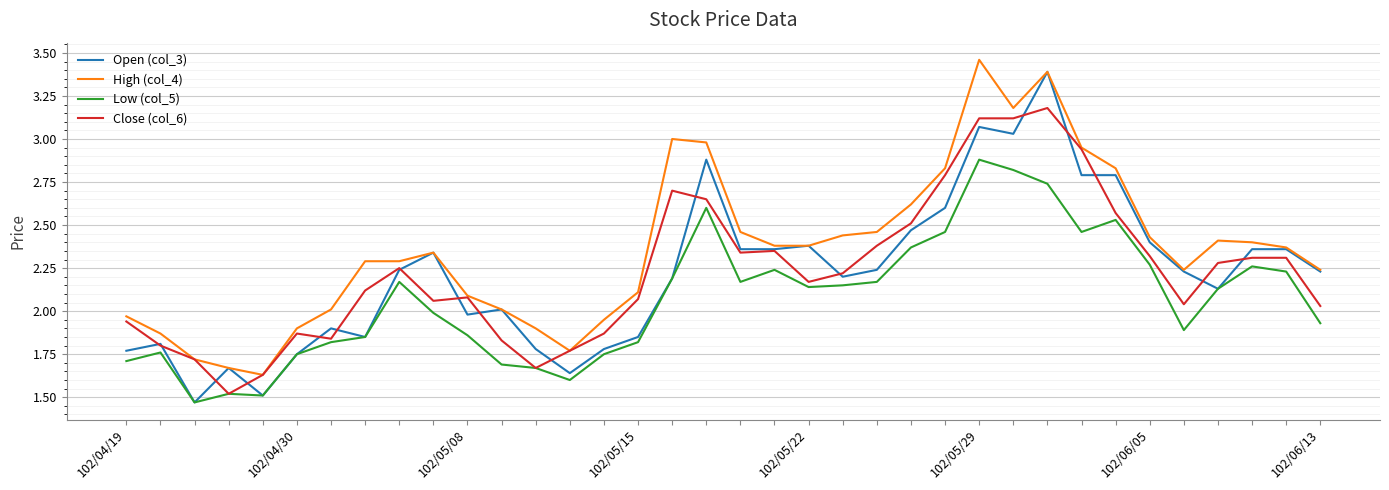

Rank the series by their maximum value, from lowest to highest.

Low (col_5), Close (col_6), Open (col_3), High (col_4)